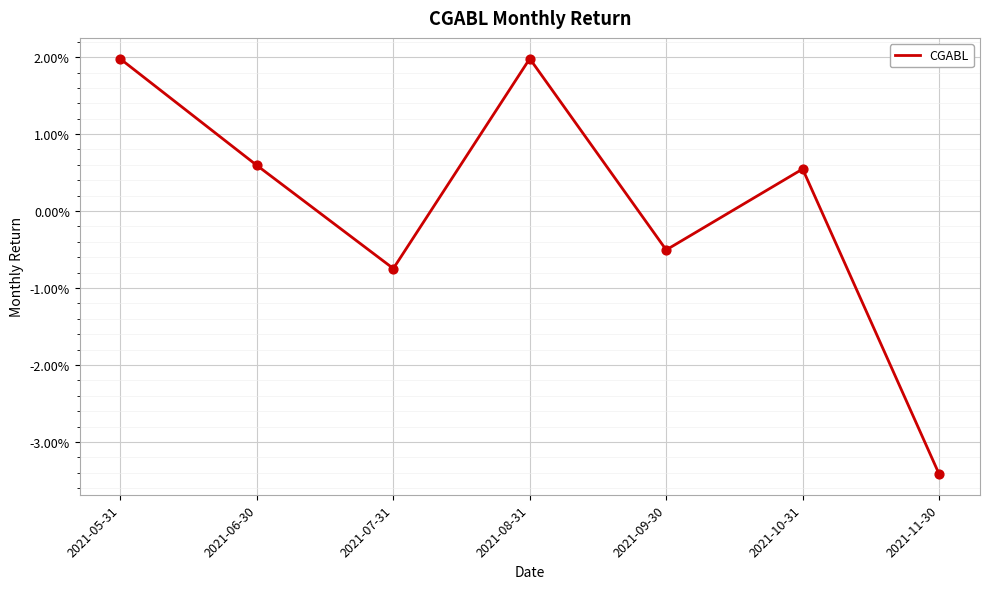

Which has a higher value, 2021-08-31 or 2021-09-30?

2021-08-31